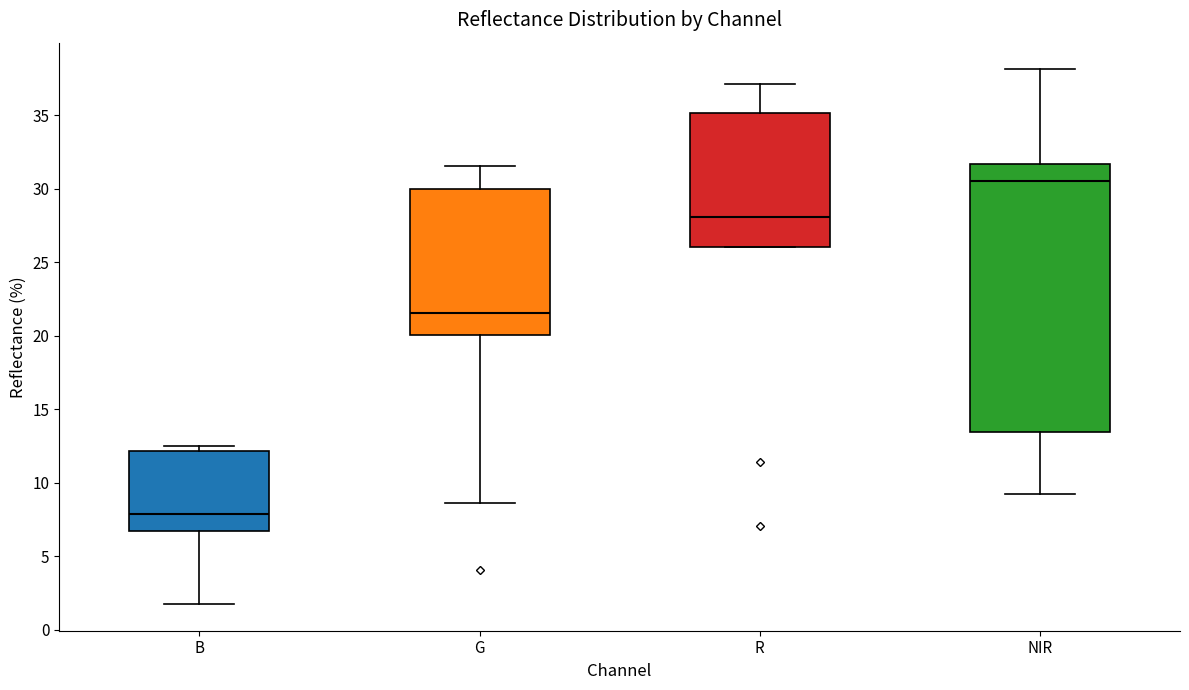

Reading left to right, read every box against the y-axis: the position of its median line, the range the box covers, and the ends of its whiskers. The values are not printed on the chart, so give them approximately, as read against the axis.

B: median 8.0, box 6.5 to 12.0, whiskers 1.5 to 12.5
G: median 21.5, box 20.0 to 30.0, whiskers 8.5 to 31.5
R: median 28.0, box 26.0 to 35.0, whiskers 26.0 to 37.0
NIR: median 30.5, box 13.5 to 31.5, whiskers 9.0 to 38.0